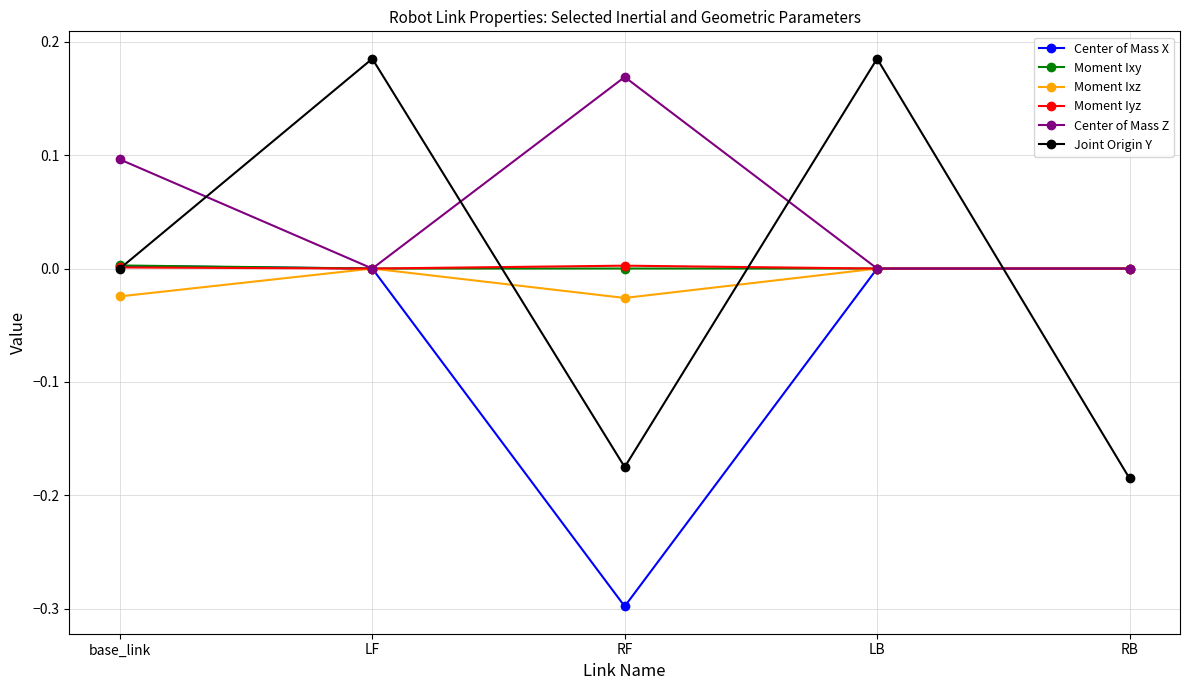

What is the label of the 1st point from the right?

RB